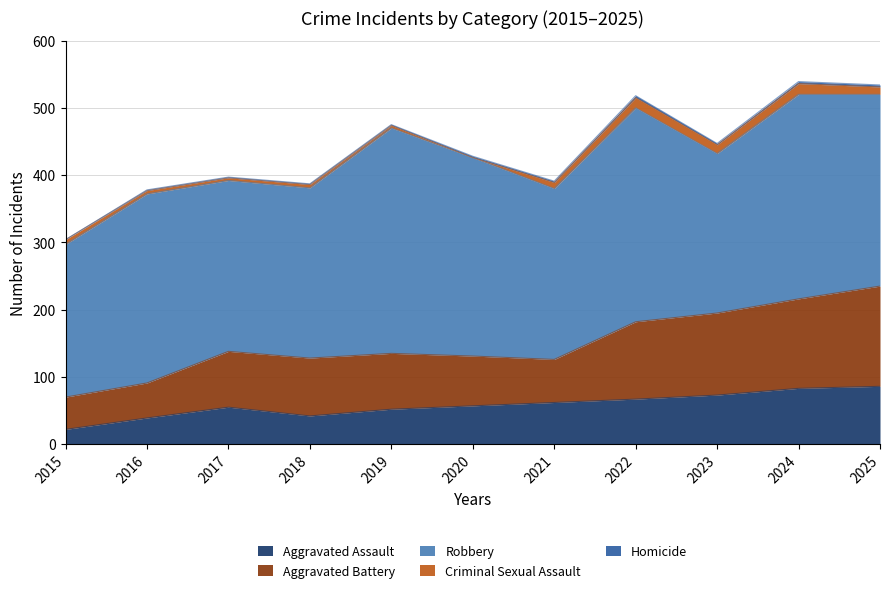

True or false: Homicide has more than 1 interior local peaks.

False